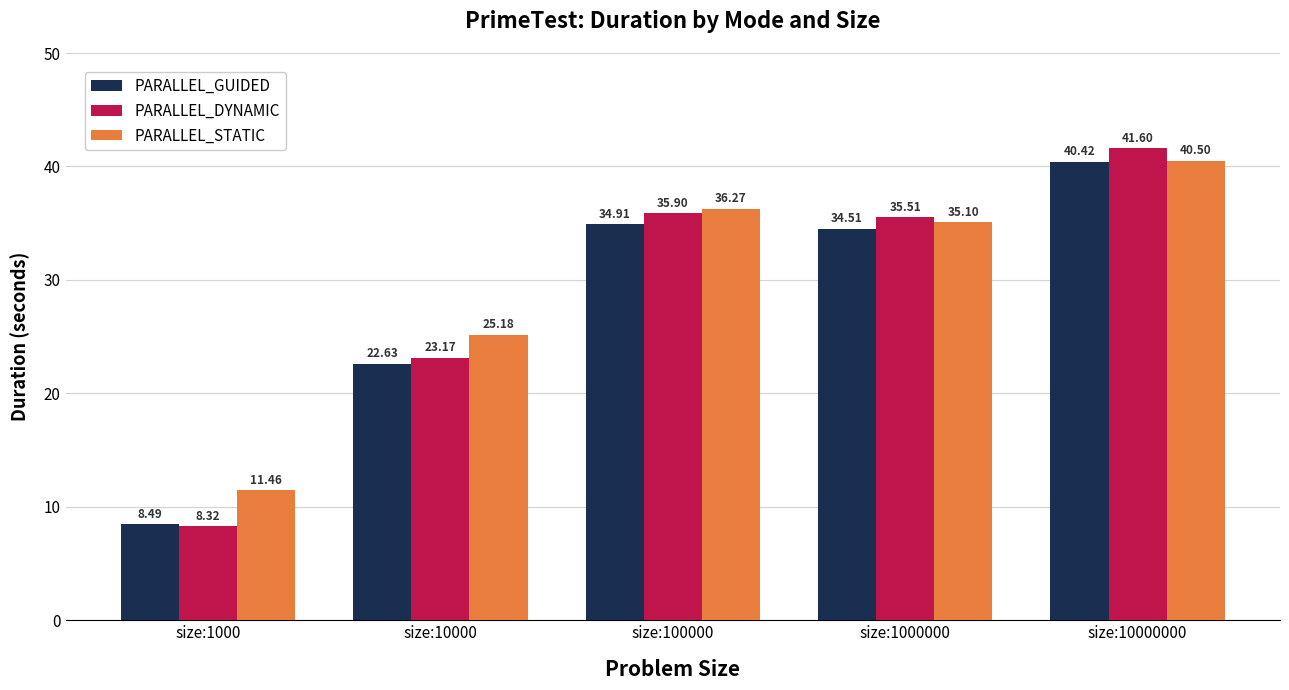

What is the sum of the PARALLEL_STATIC values at size:1000000 and size:10000?

60.3